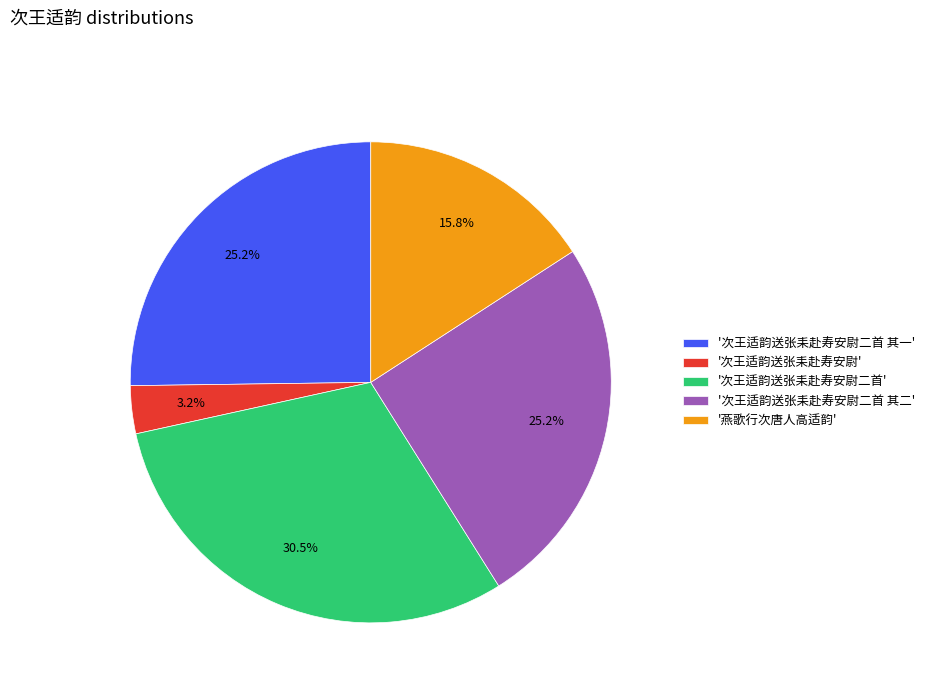

How much of the chart is everything except '次王适韵送张耒赴寿安尉二首 其二'?

74.8%